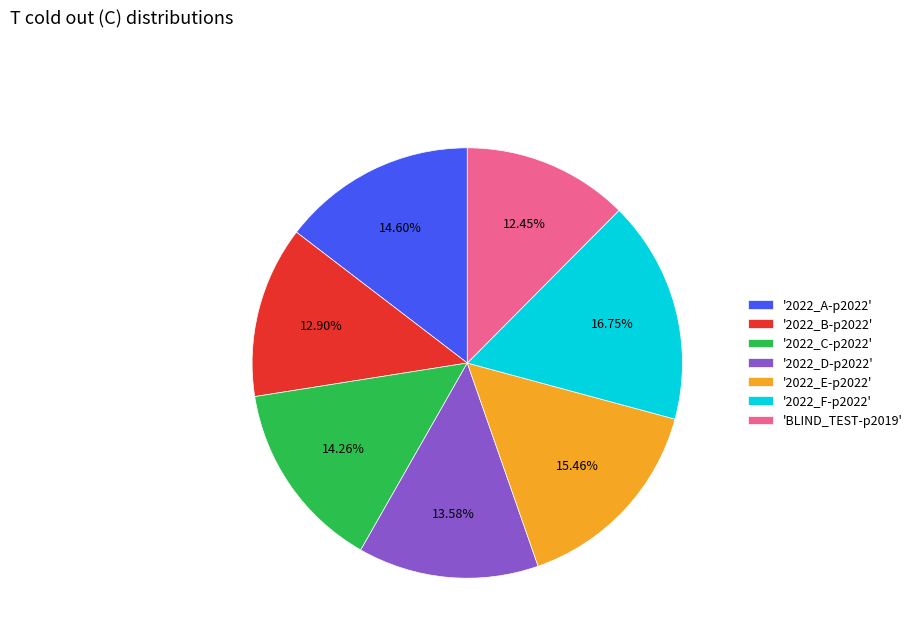

What is the largest slice in the pie chart?

'2022_F-p2022'